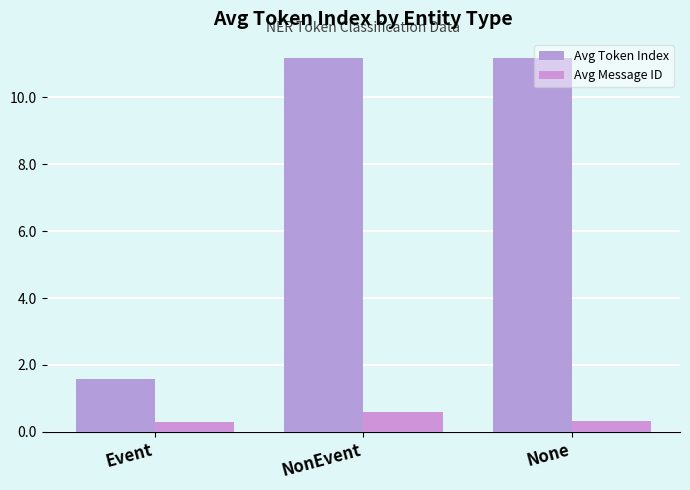

What is the average value of the Avg Token Index series?

8.0